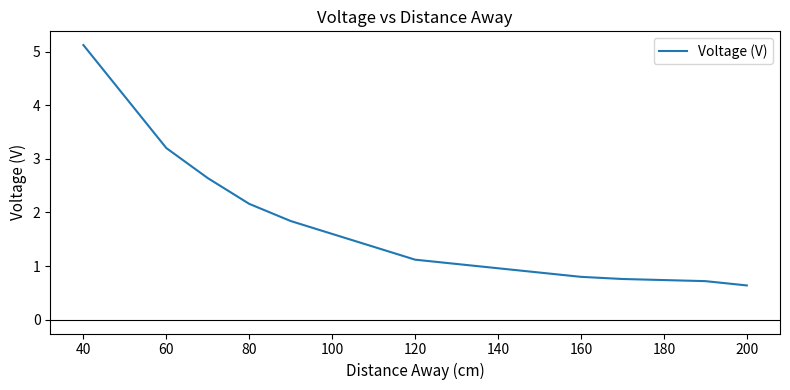

What is the smallest value displayed?

0.6